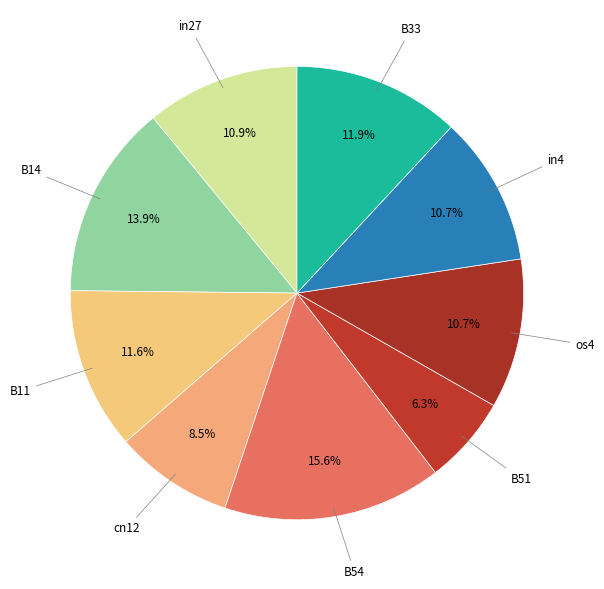

How many slices are in this pie chart?

9